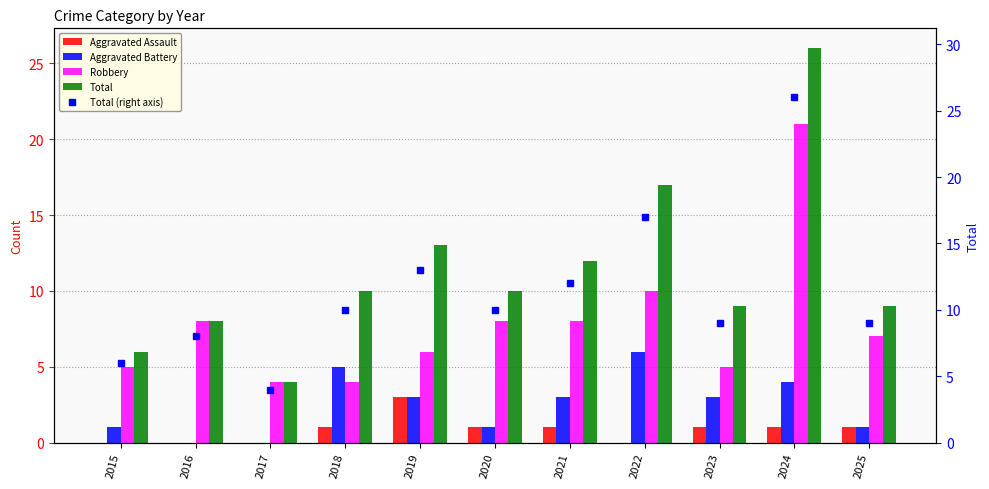

Count the number of categories in the chart.

11